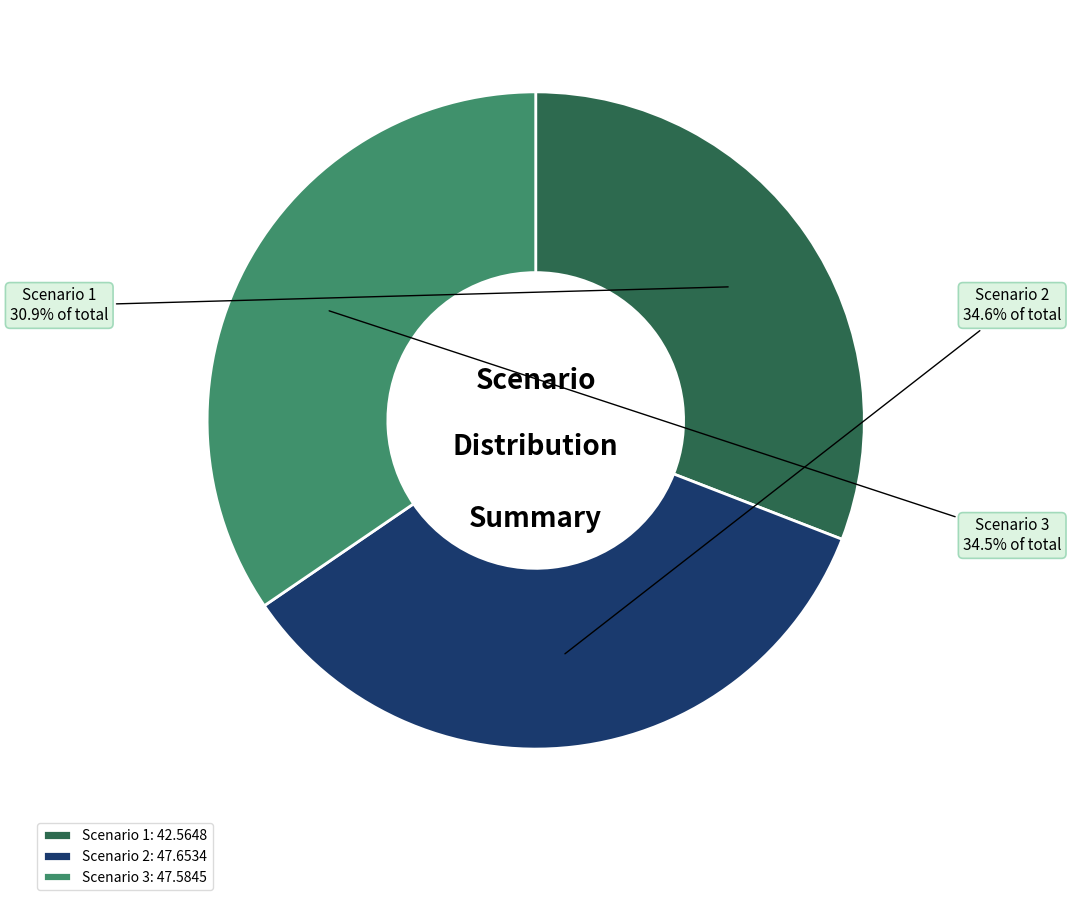

Is the sum of Scenario 3 and Scenario 1 greater than half?

Yes